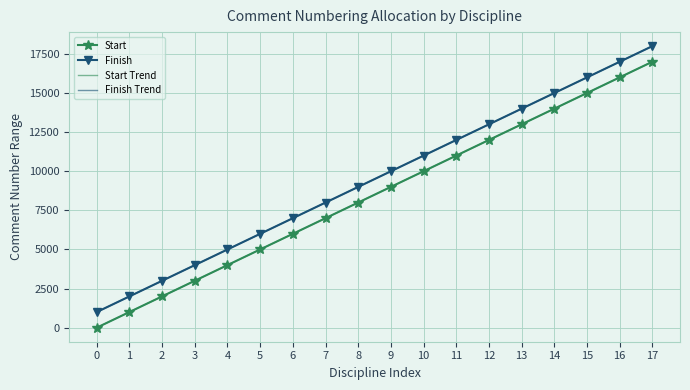

Which series has the largest total across all categories?

Finish